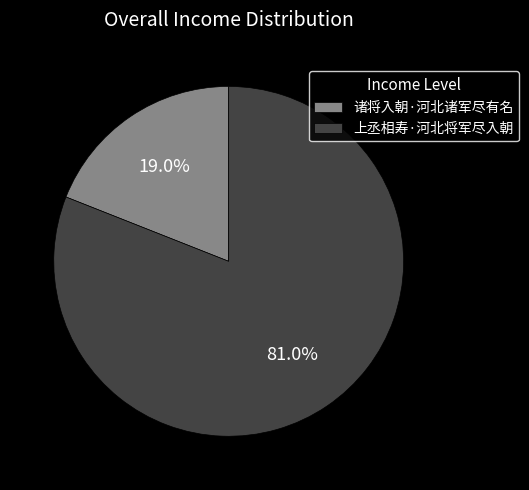

Which has a higher value, 上丞相寿·河北将军尽入朝 or 诸将入朝·河北诸军尽有名?

上丞相寿·河北将军尽入朝